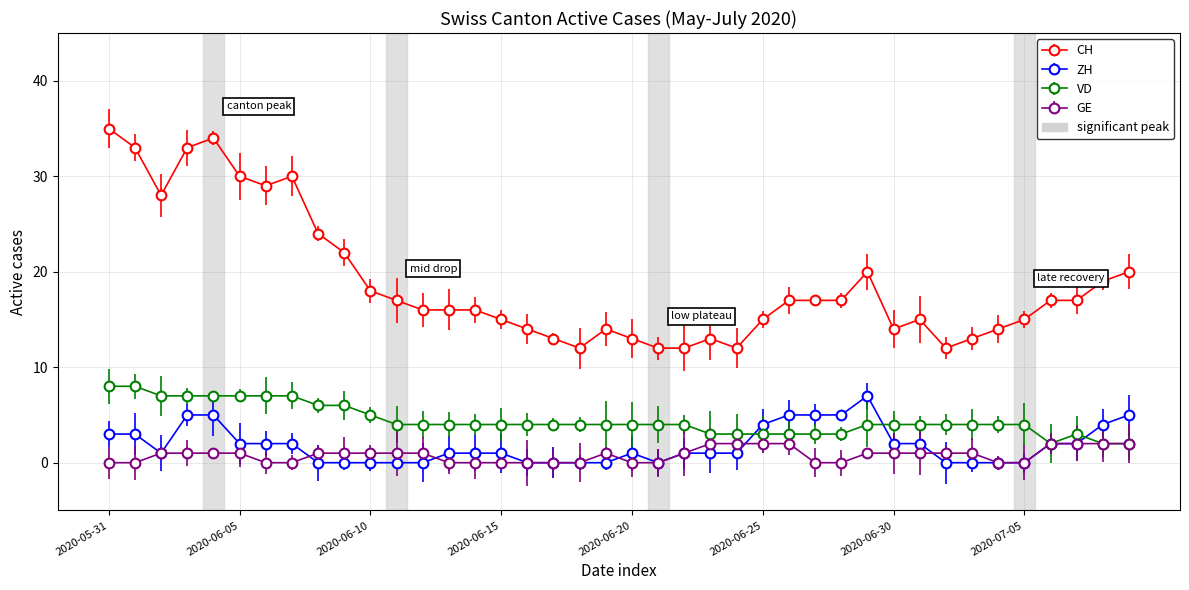

True or false: CH has more than 2 interior local peaks.

True